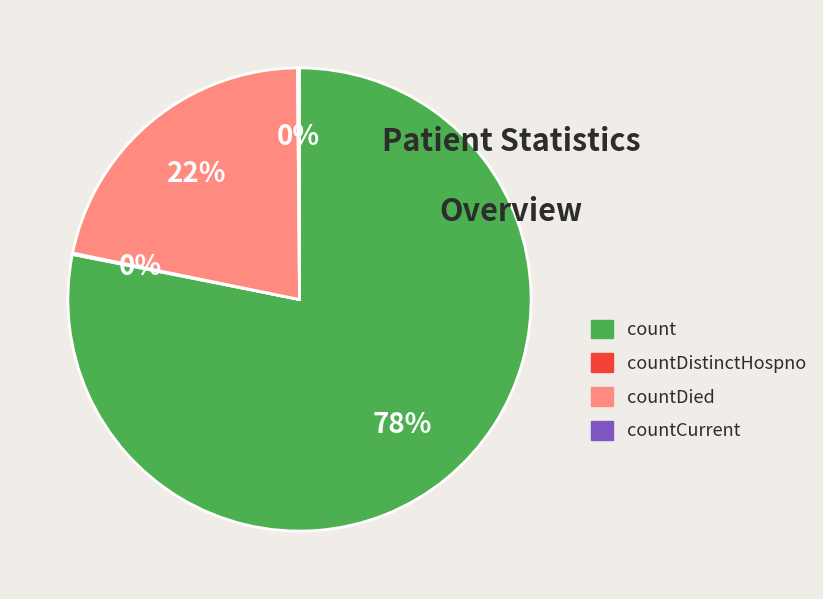

To the nearest percent, what is the difference between the largest and smallest slice percentages?

78%